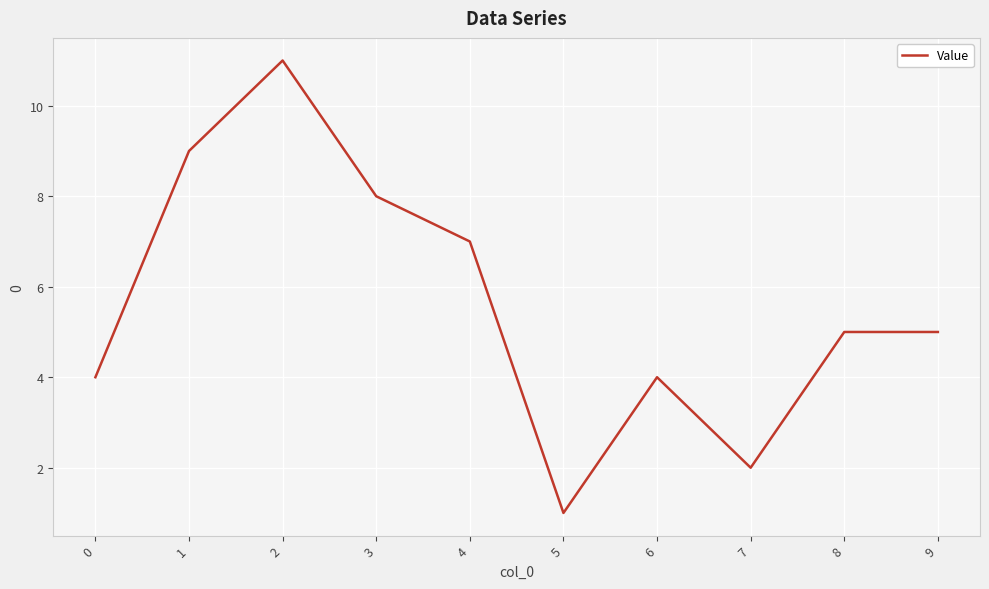

What is the change in value from 6 to 8?

+1